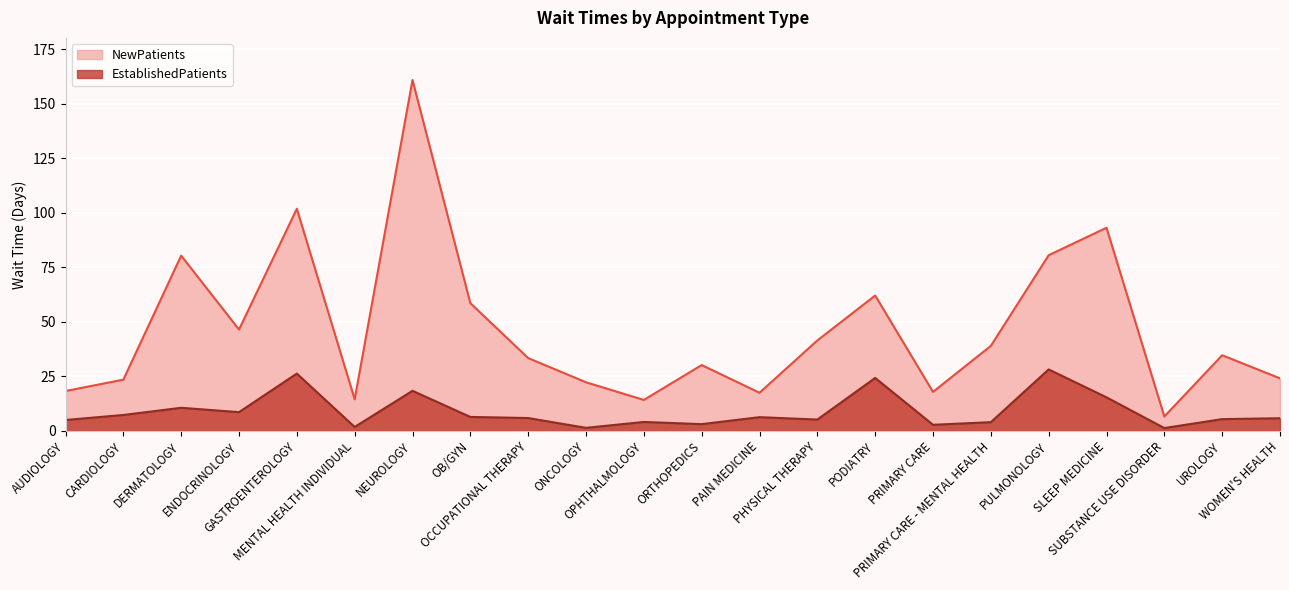

Reading left to right, what are all the values shown in this chart?

EstablishedPatients: AUDIOLOGY=5.0	CARDIOLOGY=7.3	DERMATOLOGY=10.6	ENDOCRINOLOGY=8.6	GASTROENTEROLOGY=26.3	MENTAL HEALTH INDIVIDUAL=1.8	NEUROLOGY=18.4	OB/GYN=6.4	OCCUPATIONAL THERAPY=5.9	ONCOLOGY=1.4	OPHTHALMOLOGY=4.1	ORTHOPEDICS=3.1	PAIN MEDICINE=6.3	PHYSICAL THERAPY=5.2	PODIATRY=24.3	PRIMARY CARE=2.8	PRIMARY CARE - MENTAL HEALTH=4.0	PULMONOLOGY=28.2	SLEEP MEDICINE=15.4	SUBSTANCE USE DISORDER=1.3	UROLOGY=5.4	WOMEN'S HEALTH=5.8
NewPatients: AUDIOLOGY=18.3	CARDIOLOGY=23.5	DERMATOLOGY=80.4	ENDOCRINOLOGY=46.5	GASTROENTEROLOGY=101.9	MENTAL HEALTH INDIVIDUAL=14.5	NEUROLOGY=161.0	OB/GYN=58.6	OCCUPATIONAL THERAPY=33.4	ONCOLOGY=22.3	OPHTHALMOLOGY=14.2	ORTHOPEDICS=30.2	PAIN MEDICINE=17.5	PHYSICAL THERAPY=41.5	PODIATRY=62.1	PRIMARY CARE=17.9	PRIMARY CARE - MENTAL HEALTH=39.0	PULMONOLOGY=80.6	SLEEP MEDICINE=93.2	SUBSTANCE USE DISORDER=6.6	UROLOGY=34.7	WOMEN'S HEALTH=24.1